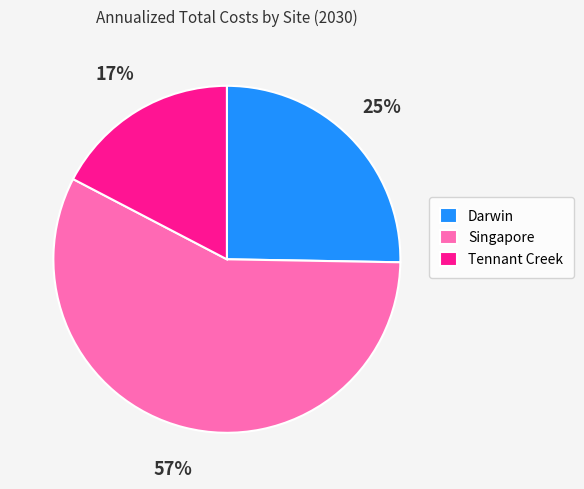

Is there a majority slice in this chart?

Yes